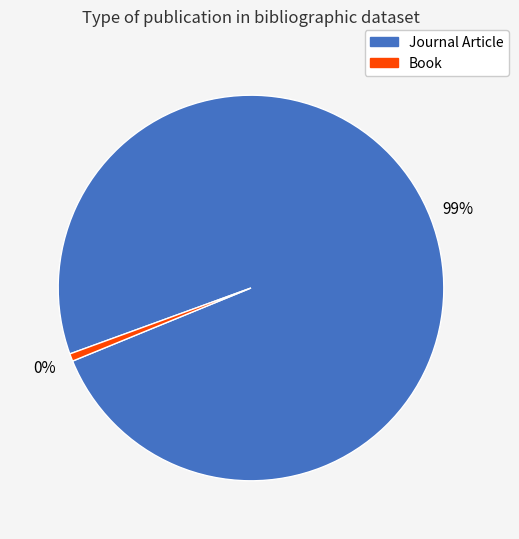

Which slice is the largest?

Journal Article